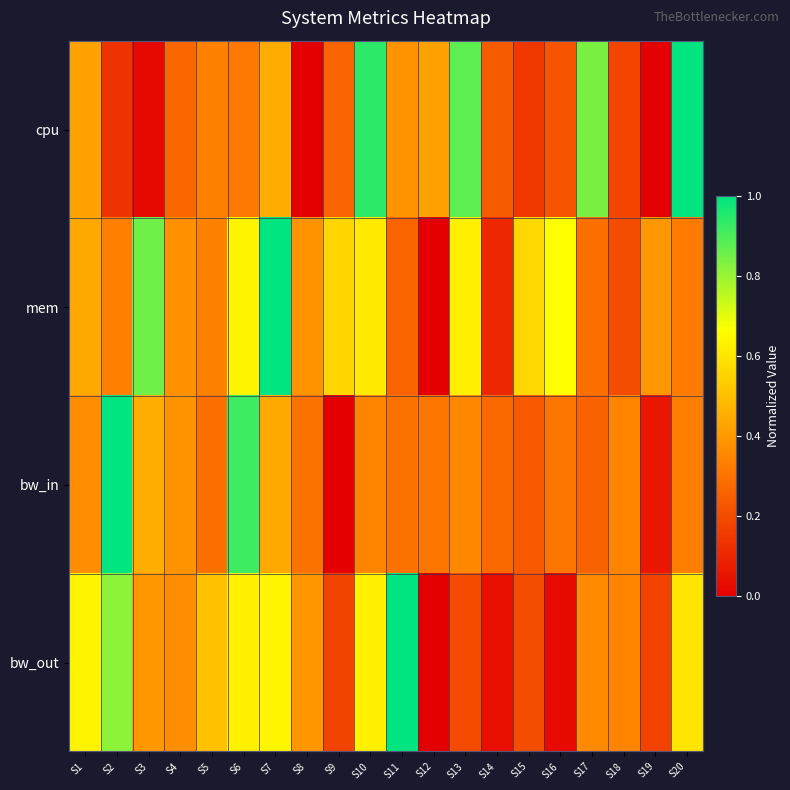

Between S1 and S8, which series saw the biggest shift?

cpu